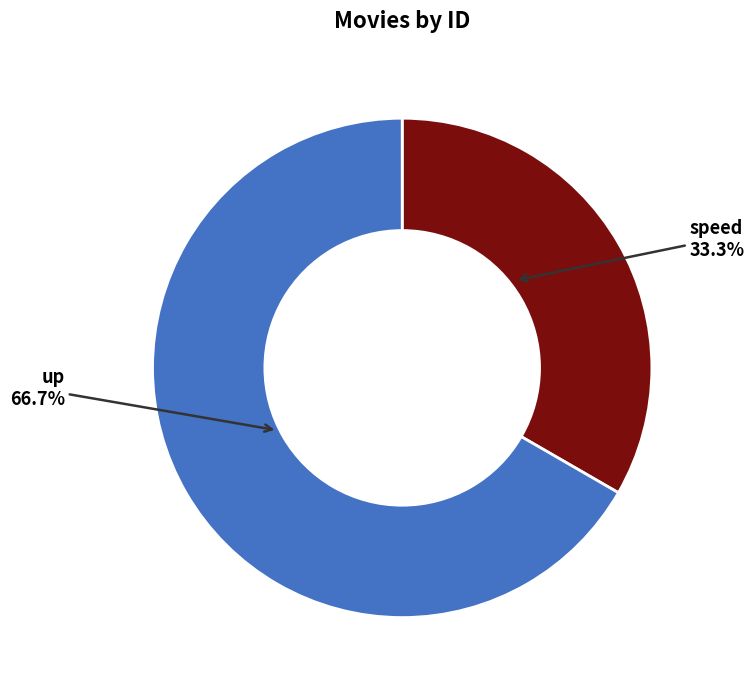

Count the number of slices in the pie.

2